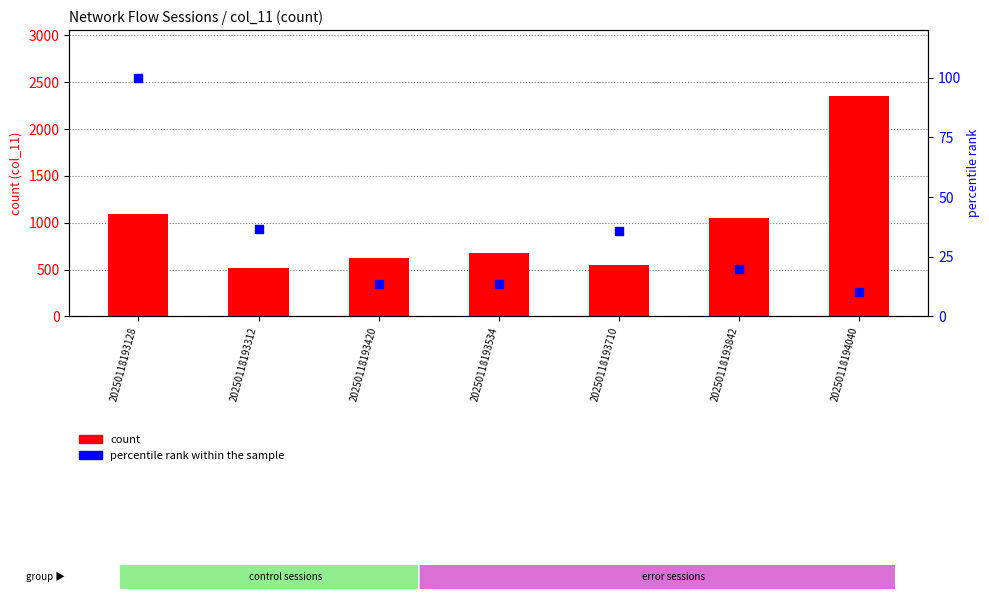

What are all the series names shown in the legend?

count, percentile rank within the sample